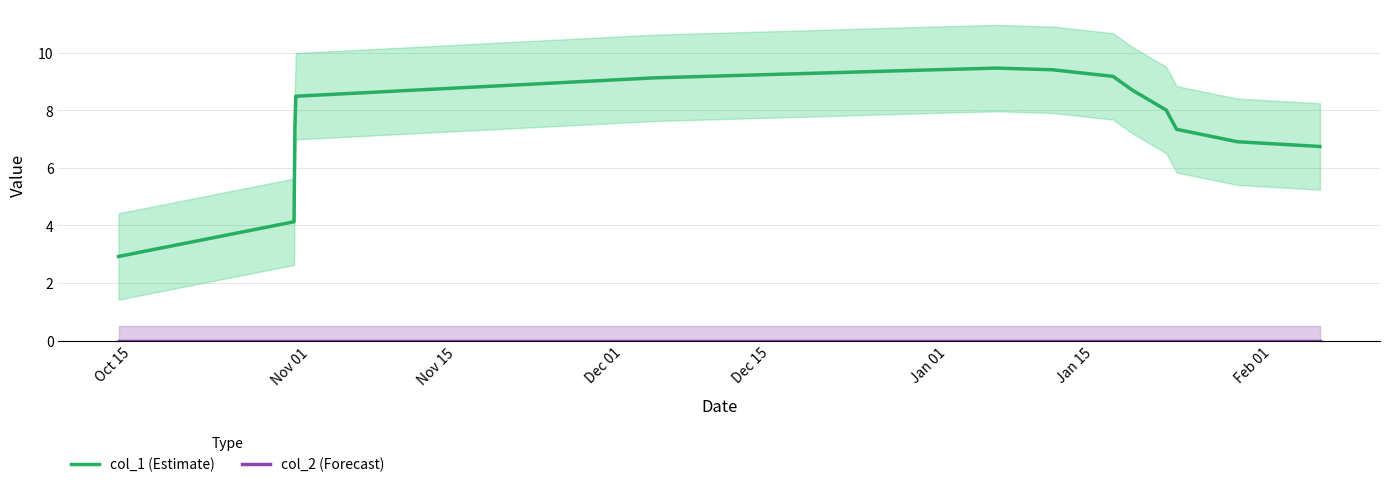

How many lines are shown in the chart?

2